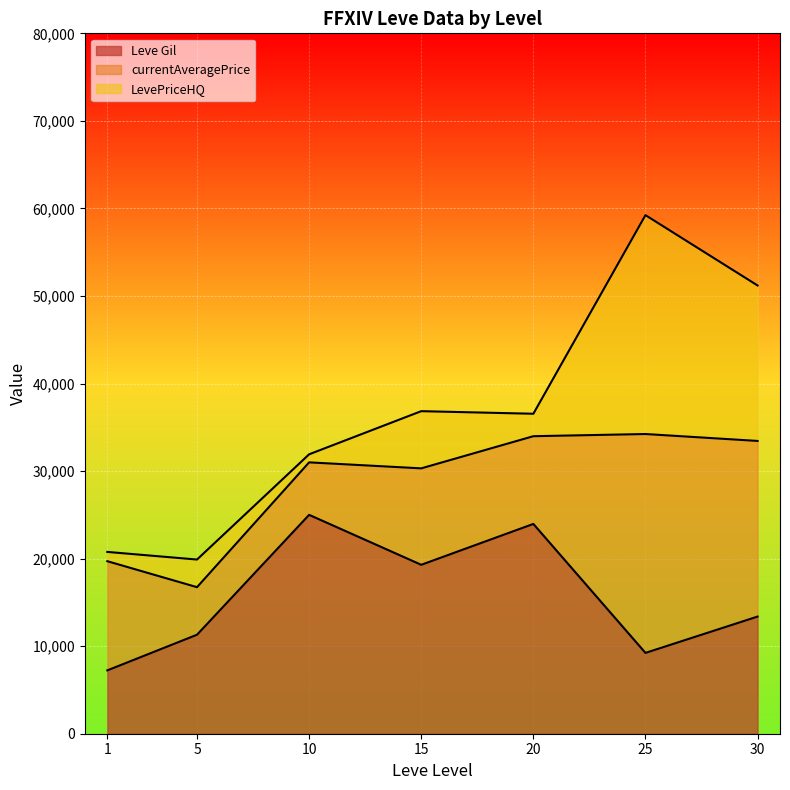

True or false: Leve Gil has a value of 560 at 15.

False